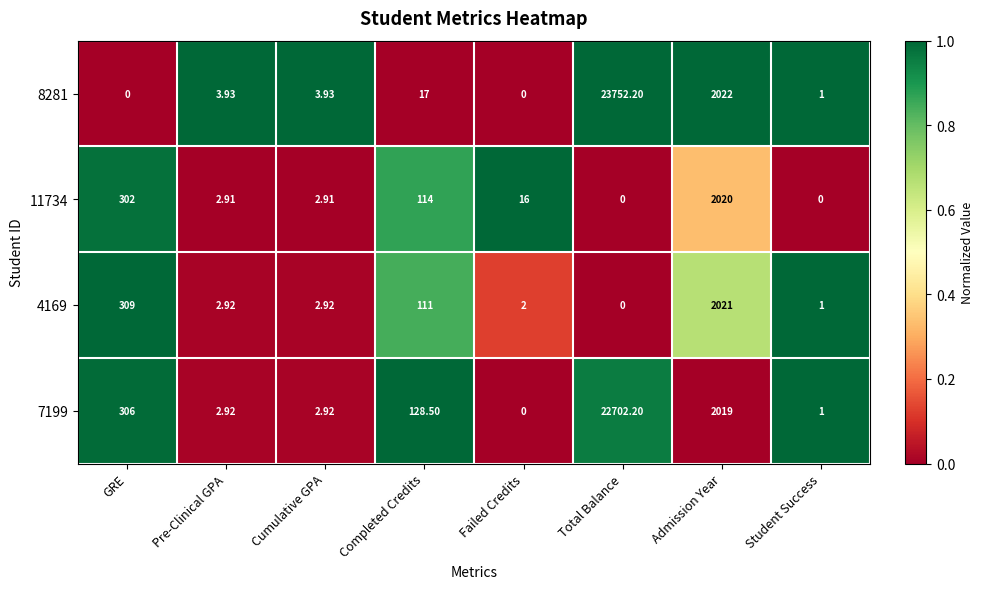

What is the total value across all series at Admission Year?

8082.0